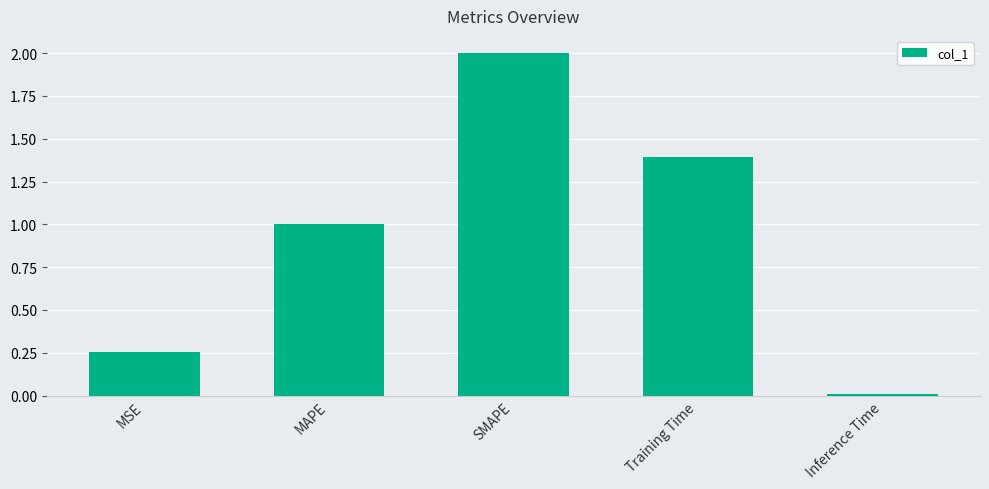

What is the label of the 4th bar from the left?

Training Time